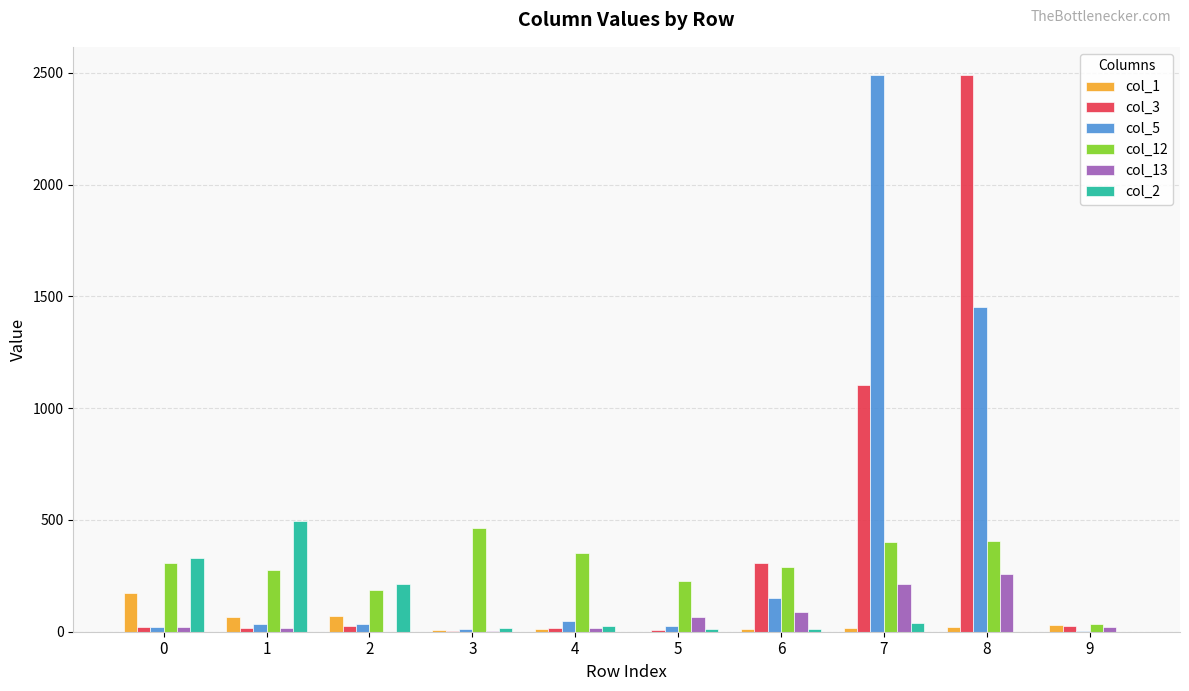

Is the value of col_12 at 0 greater than the value of col_3 at 2?

Yes